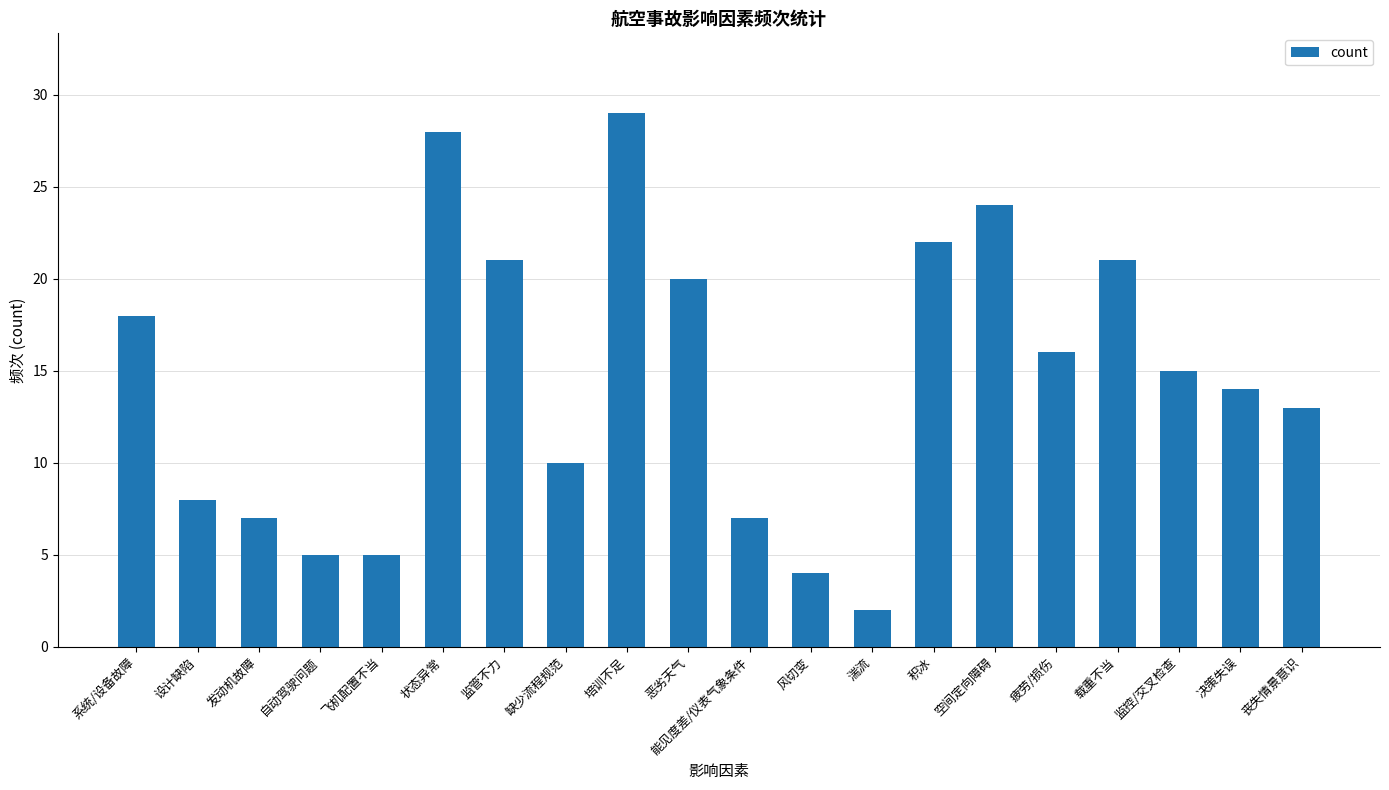

Which label corresponds to the smallest value in the chart?

湍流